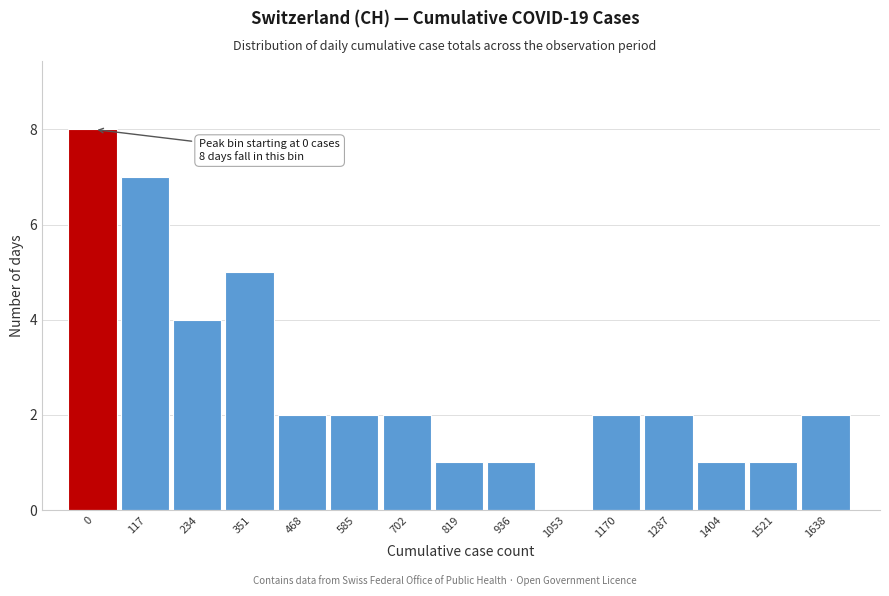

Reading left to right, what are all the values shown in this chart?

0=8	117=7	234=4	351=5	468=2	585=2	702=2	819=1	936=1	1053=0	1170=2	1287=2	1404=1	1521=1	1638=2